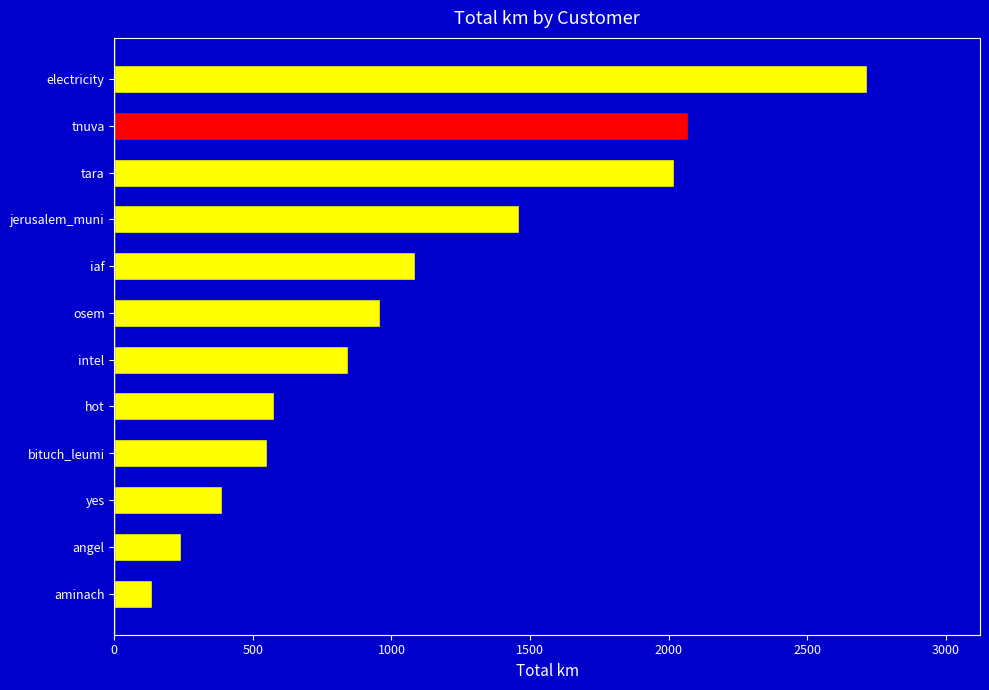

What is the approximate value at yes?

387.4